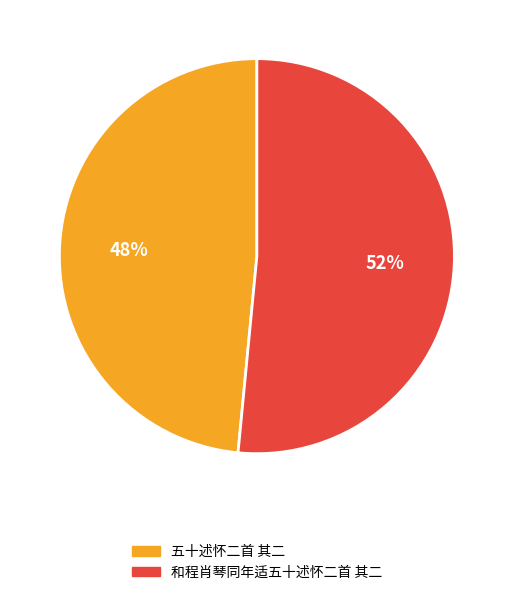

Does 和程肖琴同年适五十述怀二首 其二 represent more than half of the total?

Yes